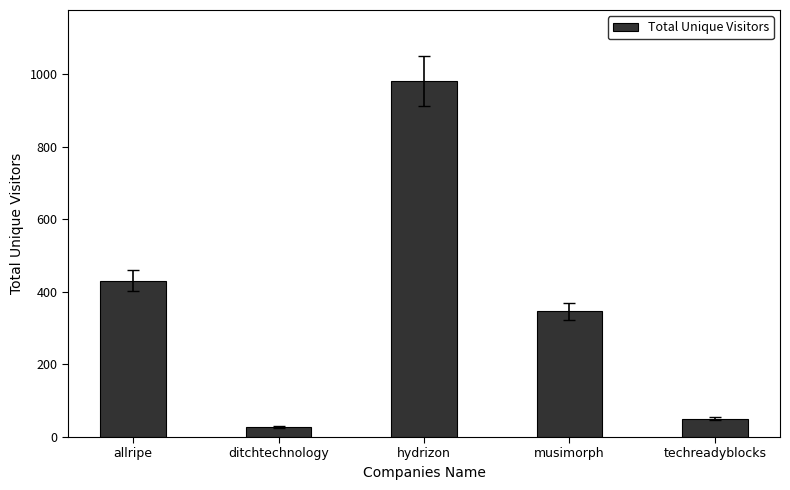

At which category does the chart reach its minimum across all series?

ditchtechnology